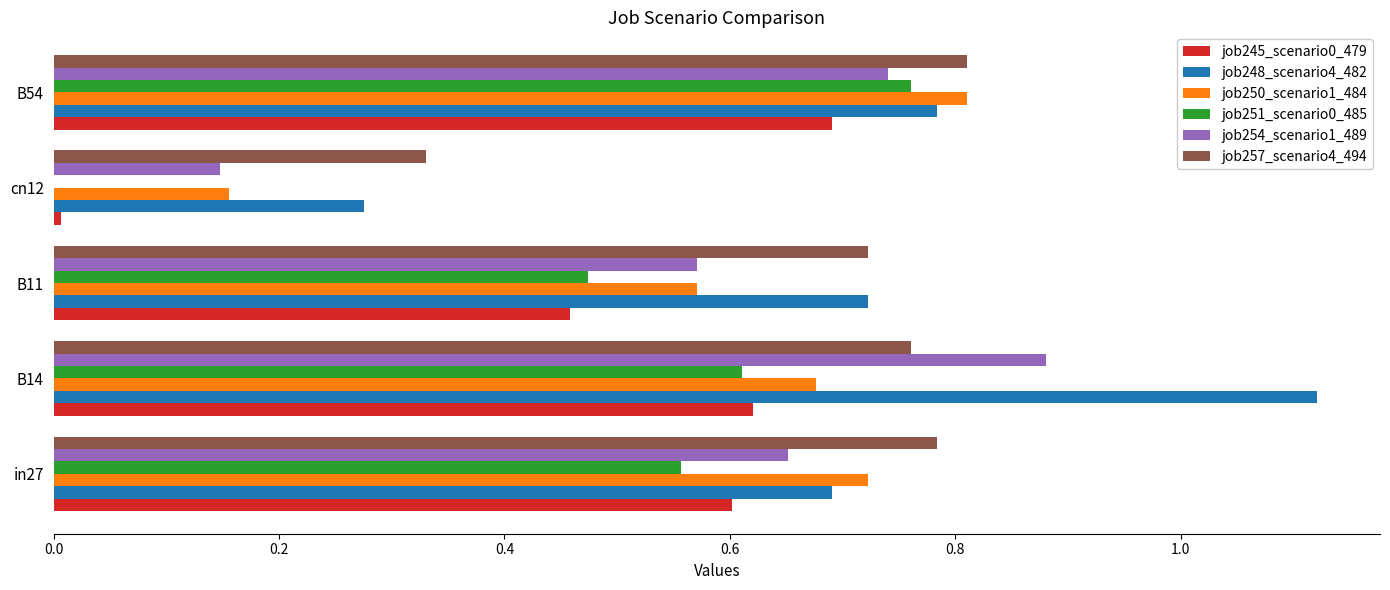

What is the sum of the job254_scenario1_489 values at B11 and B54?

1.3